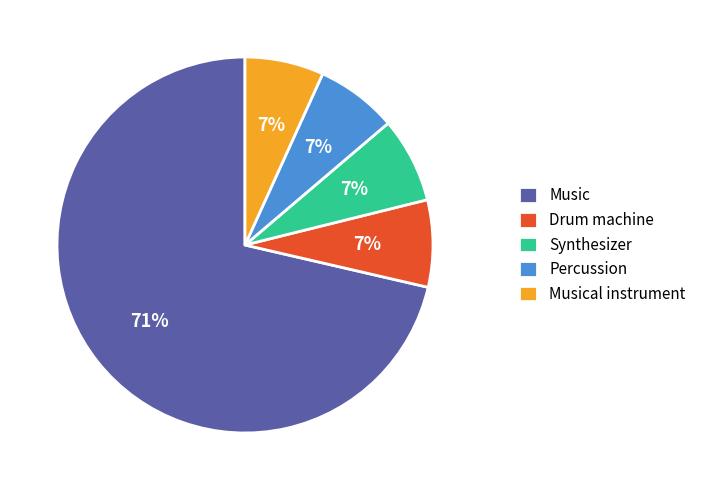

Which category has the biggest portion of the pie?

Music